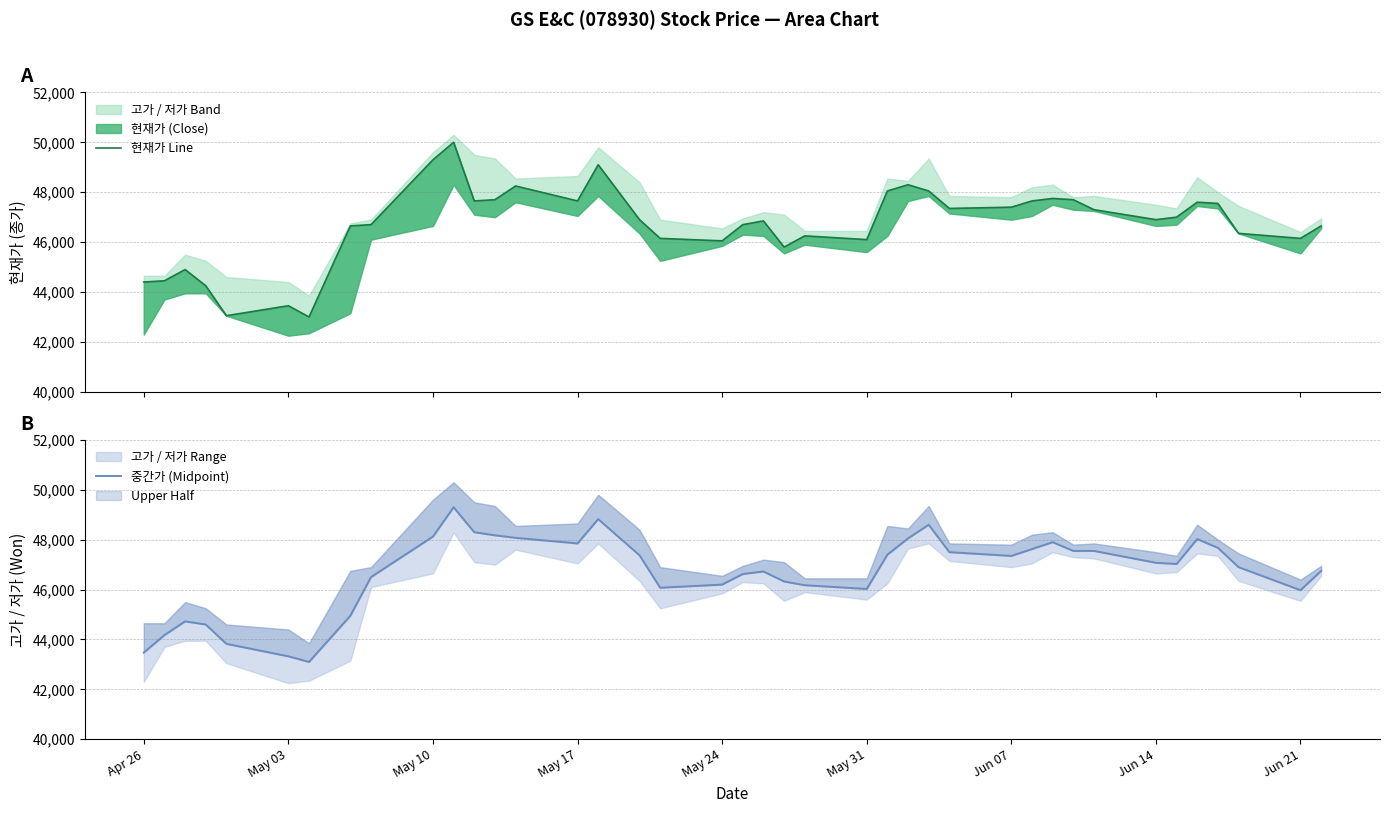

Rank the series by their average value, from lowest to highest.

중간가 (Midpoint), 현재가 Line